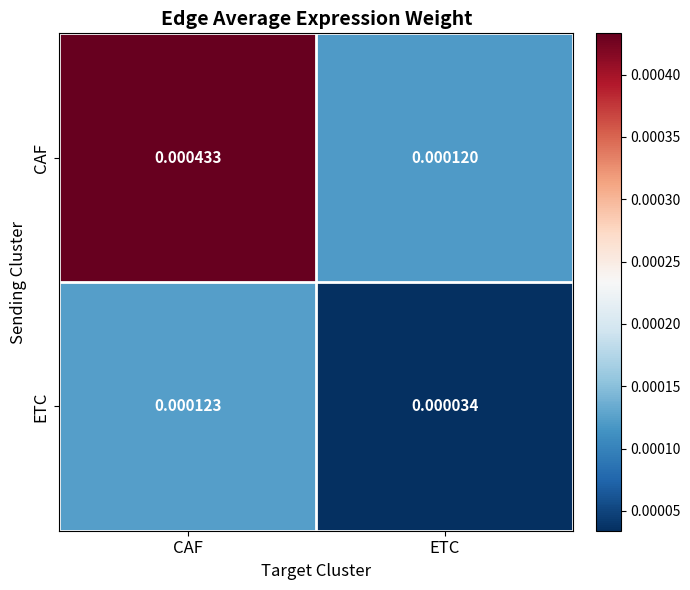

Which label corresponds to the smallest value in the chart?

ETC